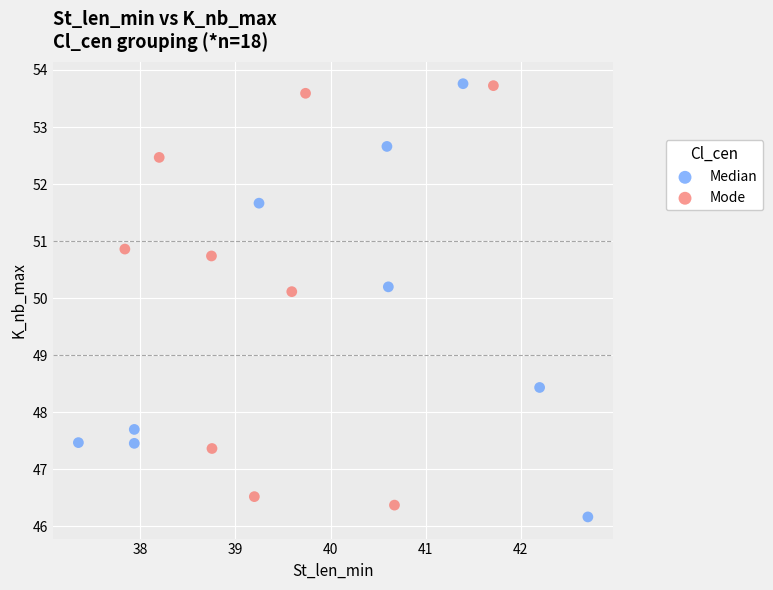

What are all the series names shown in the legend?

Median, Mode